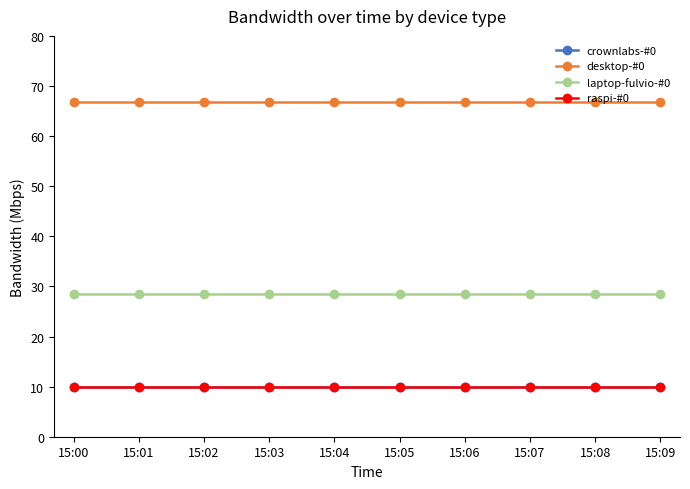

Is it true that raspi-#0 equals 16.9 at 15:05?

False